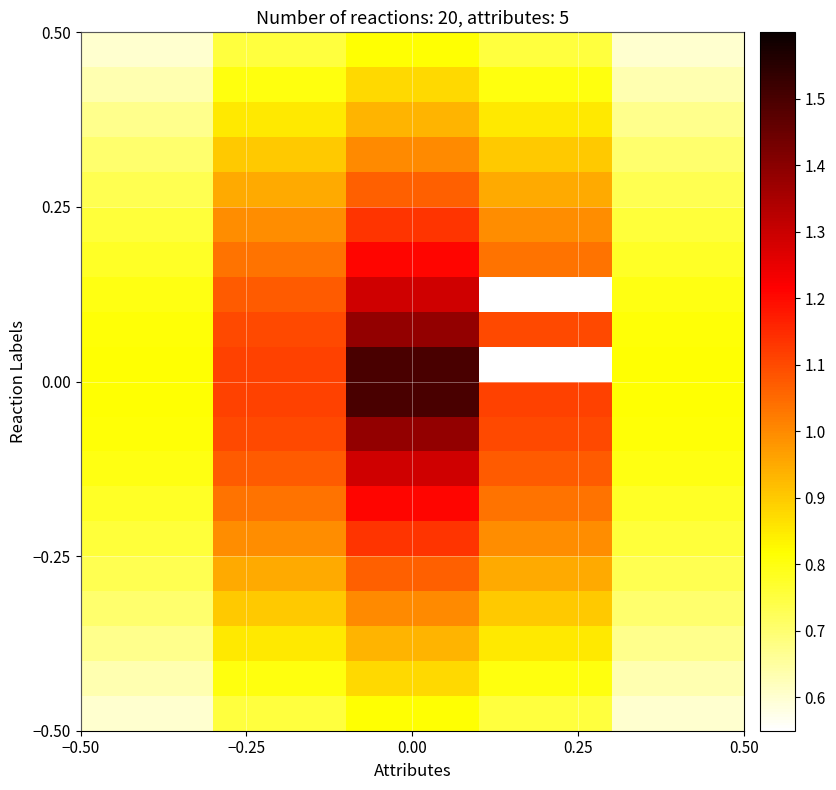

What is the greatest value displayed?

1.5